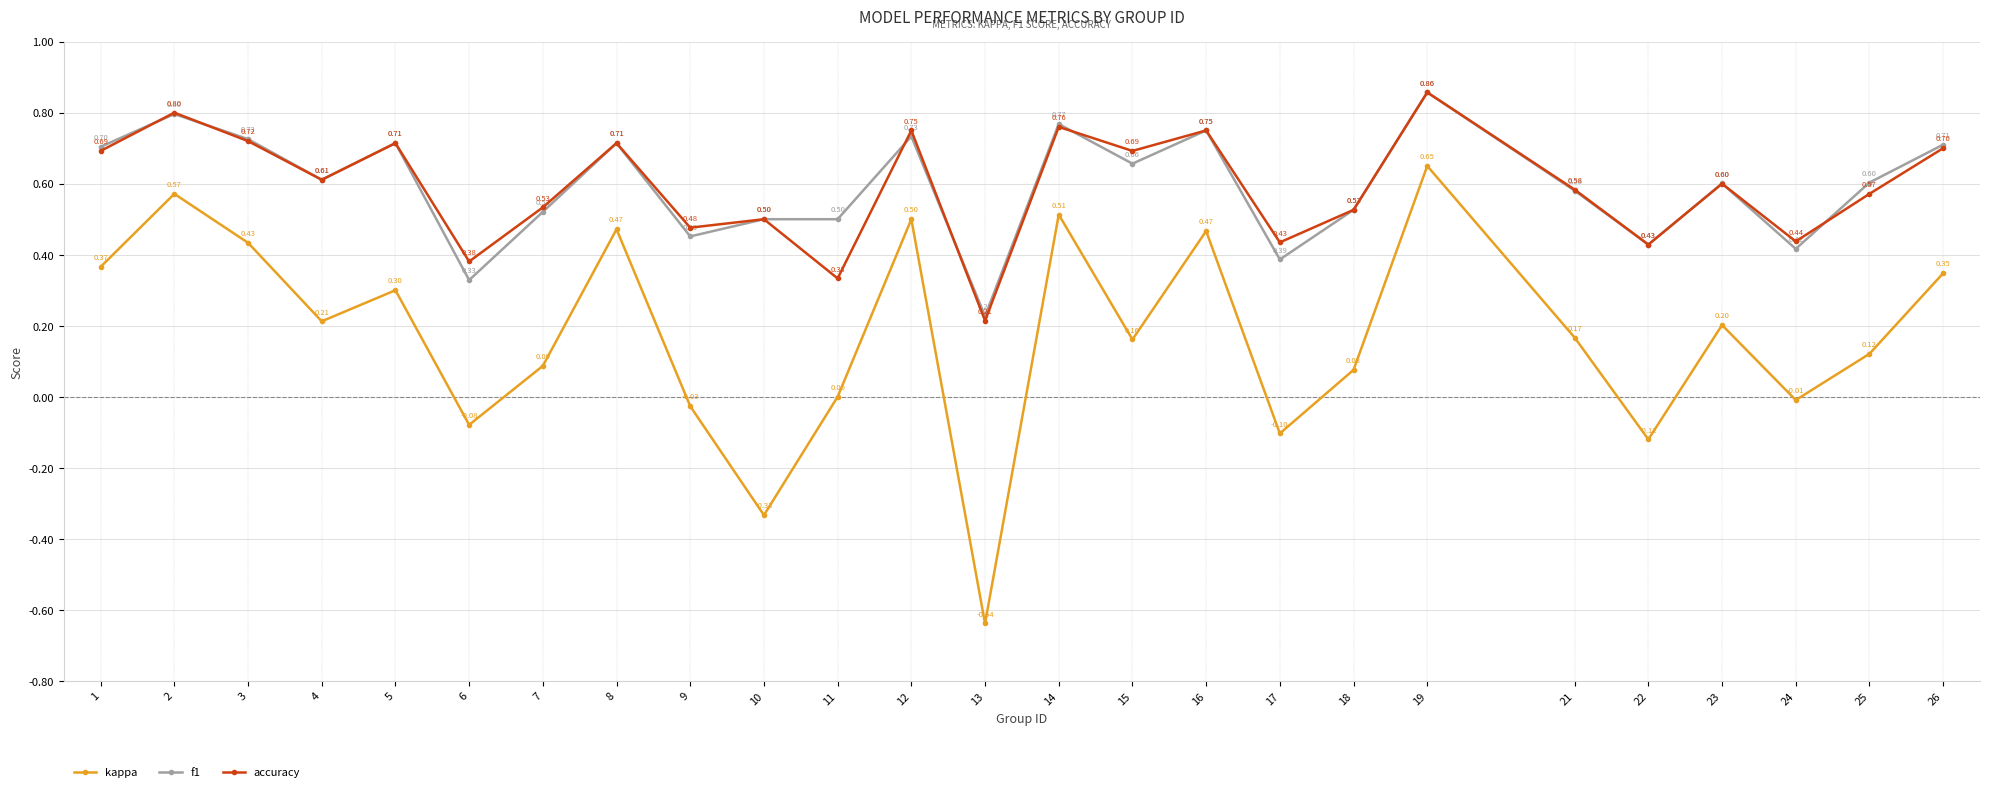

Which series has the widest spread of values?

kappa